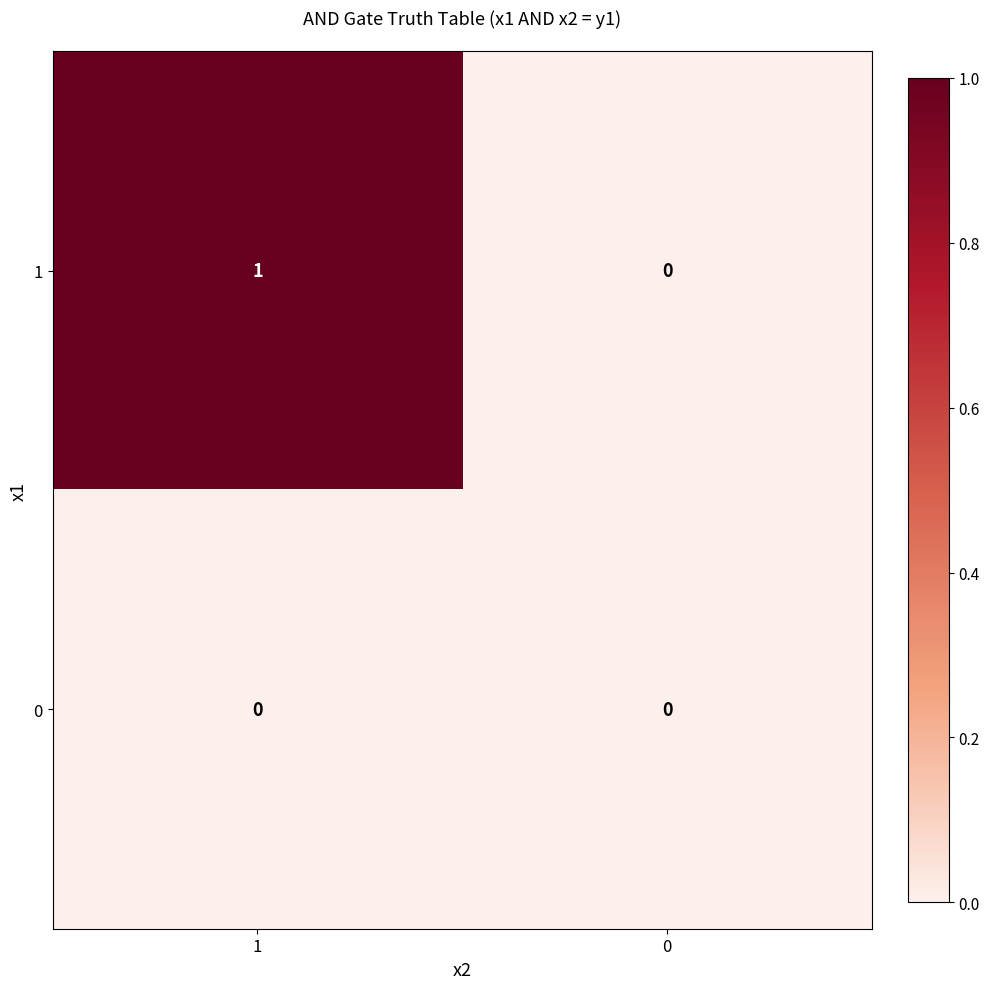

The 0 series shows 0 at 1. True or false?

True